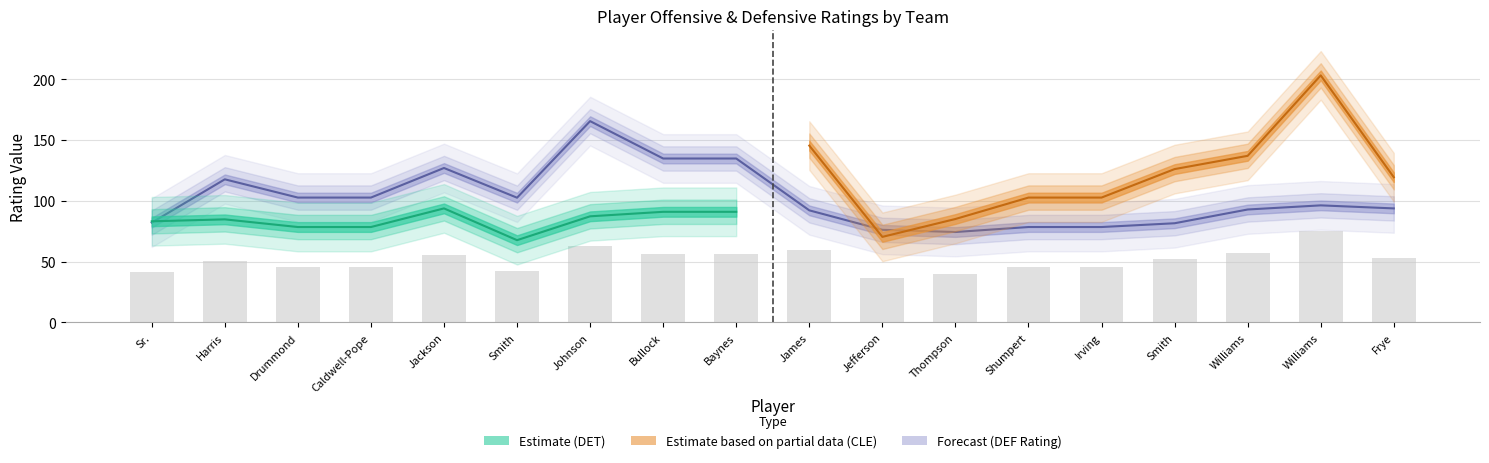

The value of E_PACE at Deron Williams is 159.0. True or false?

False